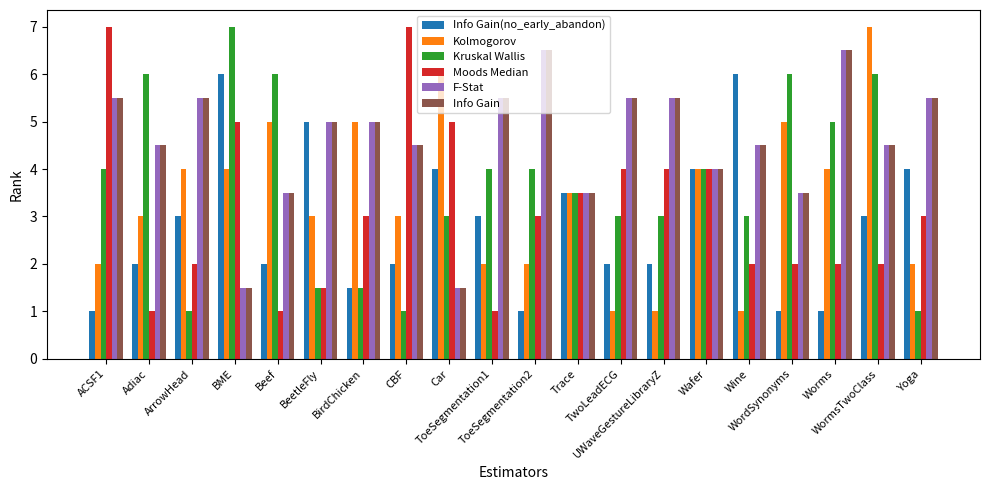

Reading left to right, what are all the values shown in this chart?

Info Gain(no_early_abandon): 1.0	2.0	3.0	6.0	2.0	5.0	1.5	2.0	4.0	3.0	1.0	3.5	2.0	2.0	4.0	6.0	1.0	1.0	3.0	4.0
Kolmogorov: 2.0	3.0	4.0	4.0	5.0	3.0	5.0	3.0	6.0	2.0	2.0	3.5	1.0	1.0	4.0	1.0	5.0	4.0	7.0	2.0
Kruskal Wallis: 4.0	6.0	1.0	7.0	6.0	1.5	1.5	1.0	3.0	4.0	4.0	3.5	3.0	3.0	4.0	3.0	6.0	5.0	6.0	1.0
Moods Median: 7.0	1.0	2.0	5.0	1.0	1.5	3.0	7.0	5.0	1.0	3.0	3.5	4.0	4.0	4.0	2.0	2.0	2.0	2.0	3.0
F-Stat: 5.5	4.5	5.5	1.5	3.5	5.0	5.0	4.5	1.5	5.5	6.5	3.5	5.5	5.5	4.0	4.5	3.5	6.5	4.5	5.5
Info Gain: 5.5	4.5	5.5	1.5	3.5	5.0	5.0	4.5	1.5	5.5	6.5	3.5	5.5	5.5	4.0	4.5	3.5	6.5	4.5	5.5